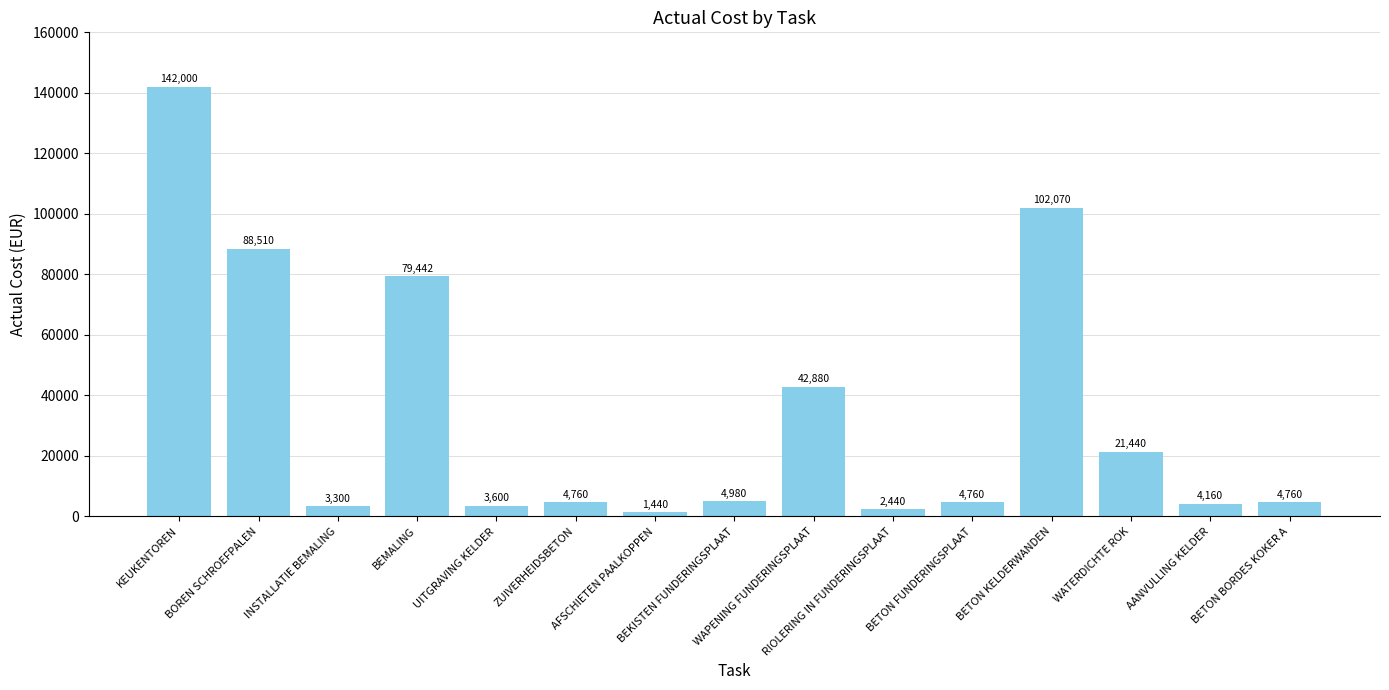

Does the chart contain stacked bars?

No